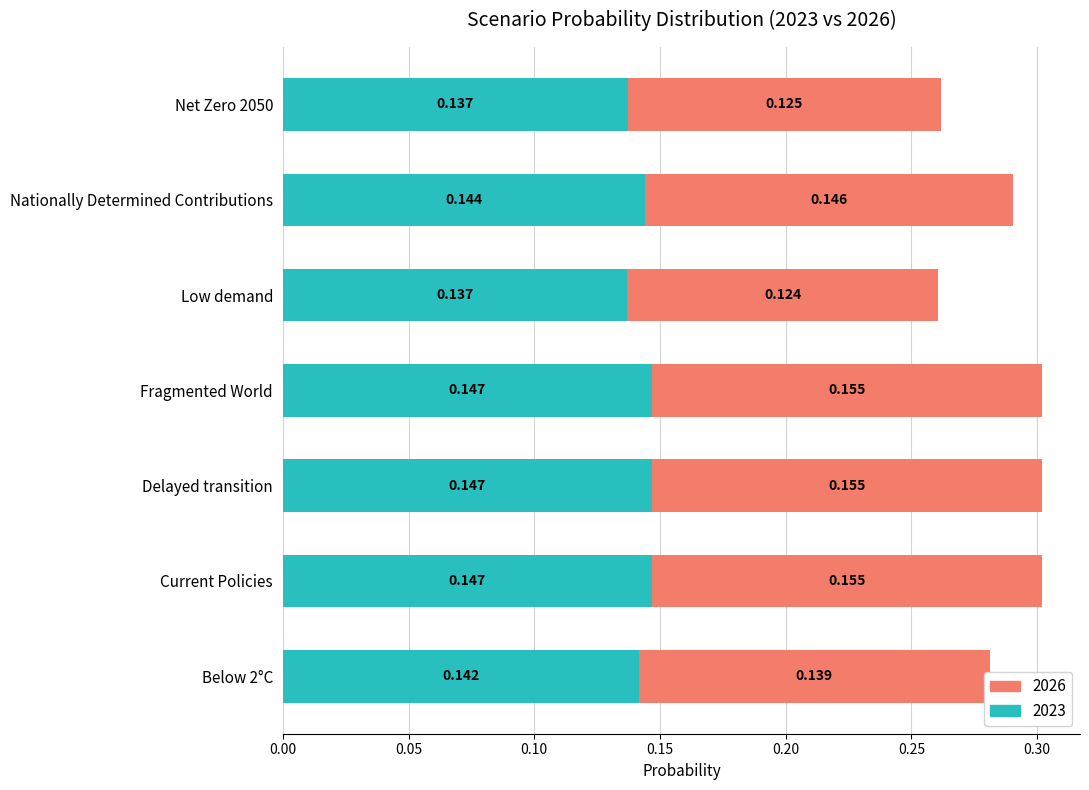

List the labels in order of 2023 value, smallest first.

Low demand, Net Zero 2050, Below 2°C, Nationally Determined Contributions, Current Policies, Delayed transition, Fragmented World